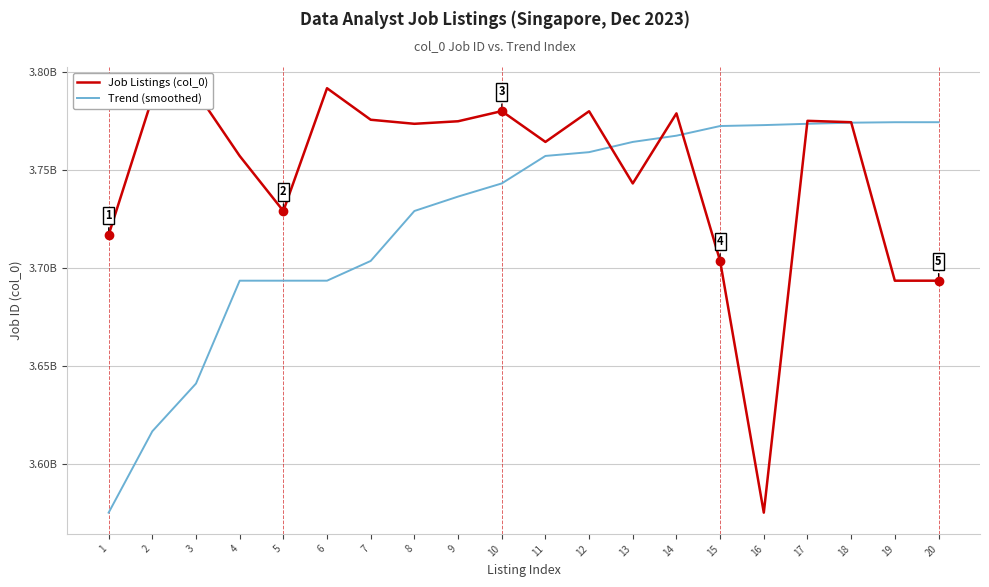

Reading right to left, list all the values displayed in this chart.

Job Listings (col_0): 20=3693534895	19=3693533935	18=3774450037	17=3775163984	16=3575090531	15=3703618257	14=3778972020	13=3743191856	12=3780053985	11=3764392364	10=3780122428	9=3774939289	8=3773645758	7=3775716634	6=3791812116	5=3729120053	4=3757235292	3=3790092207	2=3786883030	1=3716933612
Trend (smoothed): 20=3774458964	19=3774450037	18=3774216698	17=3773645758	16=3772981858	15=3772507899	14=3767577724	13=3764392364	12=3759166127	11=3757235292	10=3743191856	9=3736477356	8=3729120053	7=3703618257	6=3693536674	5=3693534895	4=3693533935	3=3641015353	2=3616637587	1=3575090531